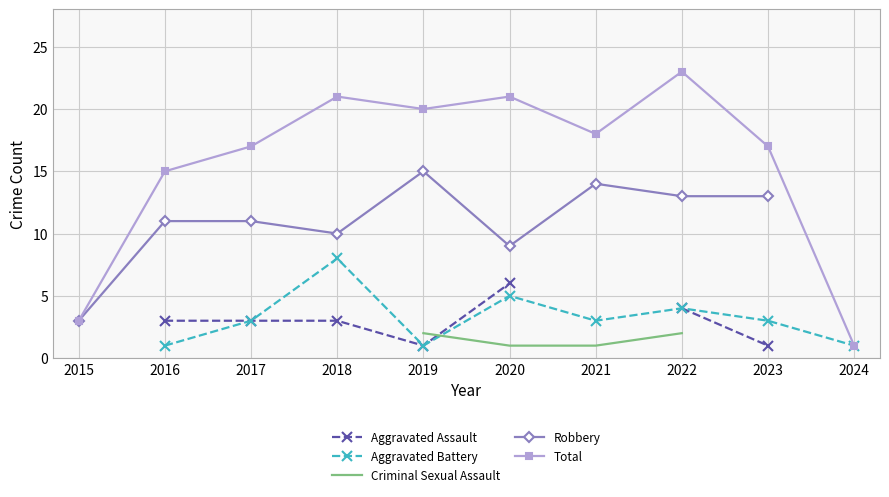

True or false: Total has a value of 2 at 2015.

False